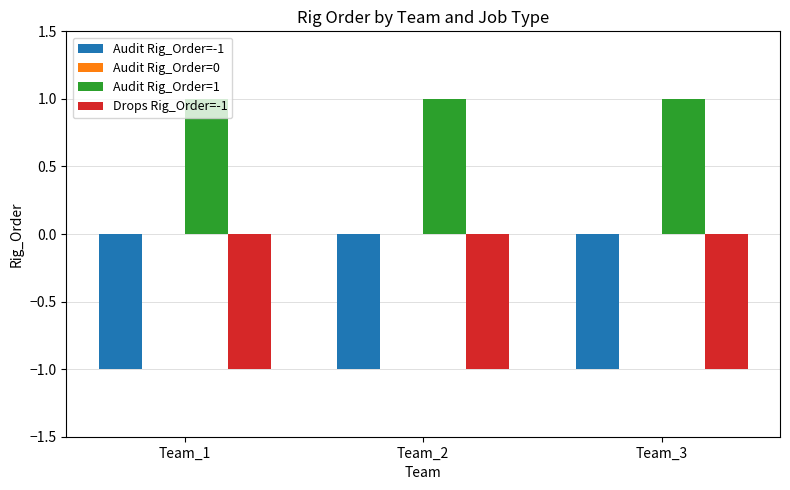

How many groups of bars are there?

3